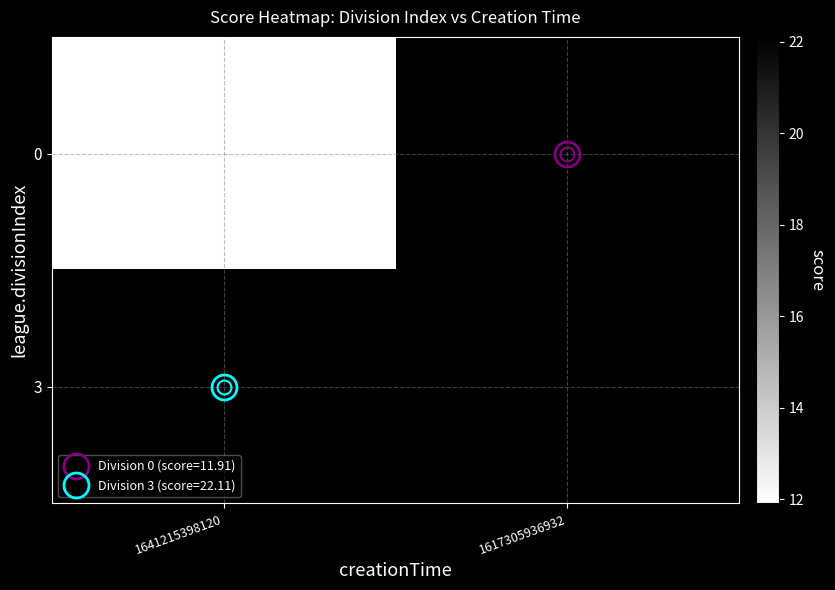

Is it true that 0 equals 20.5 at 1641215398120?

False